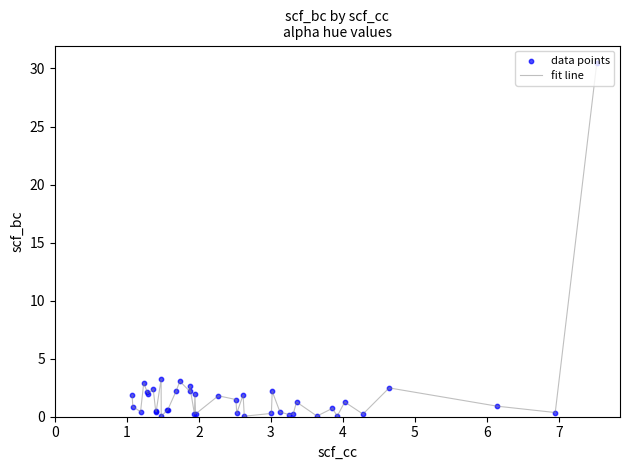

What is the difference between the maximum and minimum values?

30.4